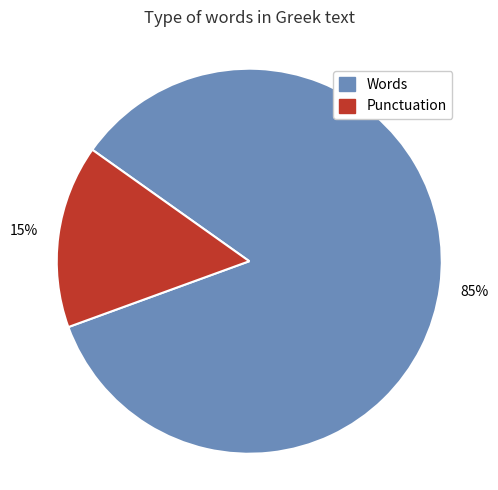

Is there a majority slice in this chart?

Yes